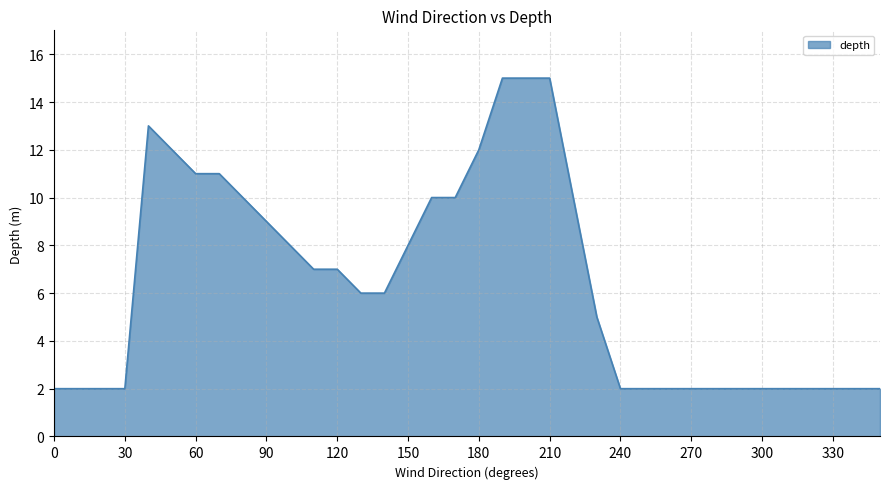

Reading left to right, transcribe all the data shown in this chart.

2	2	2	2	13	12	11	11	10	9	8	7	7	6	6	8	10	10	12	15	15	15	10	5	2	2	2	2	2	2	2	2	2	2	2	2